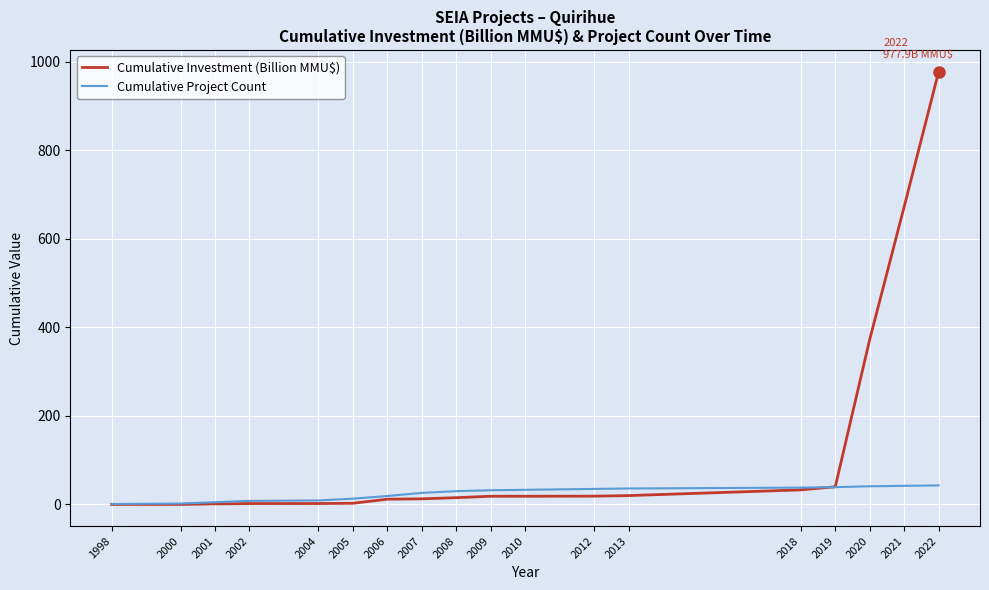

What is the maximum value shown in the chart?

977.9